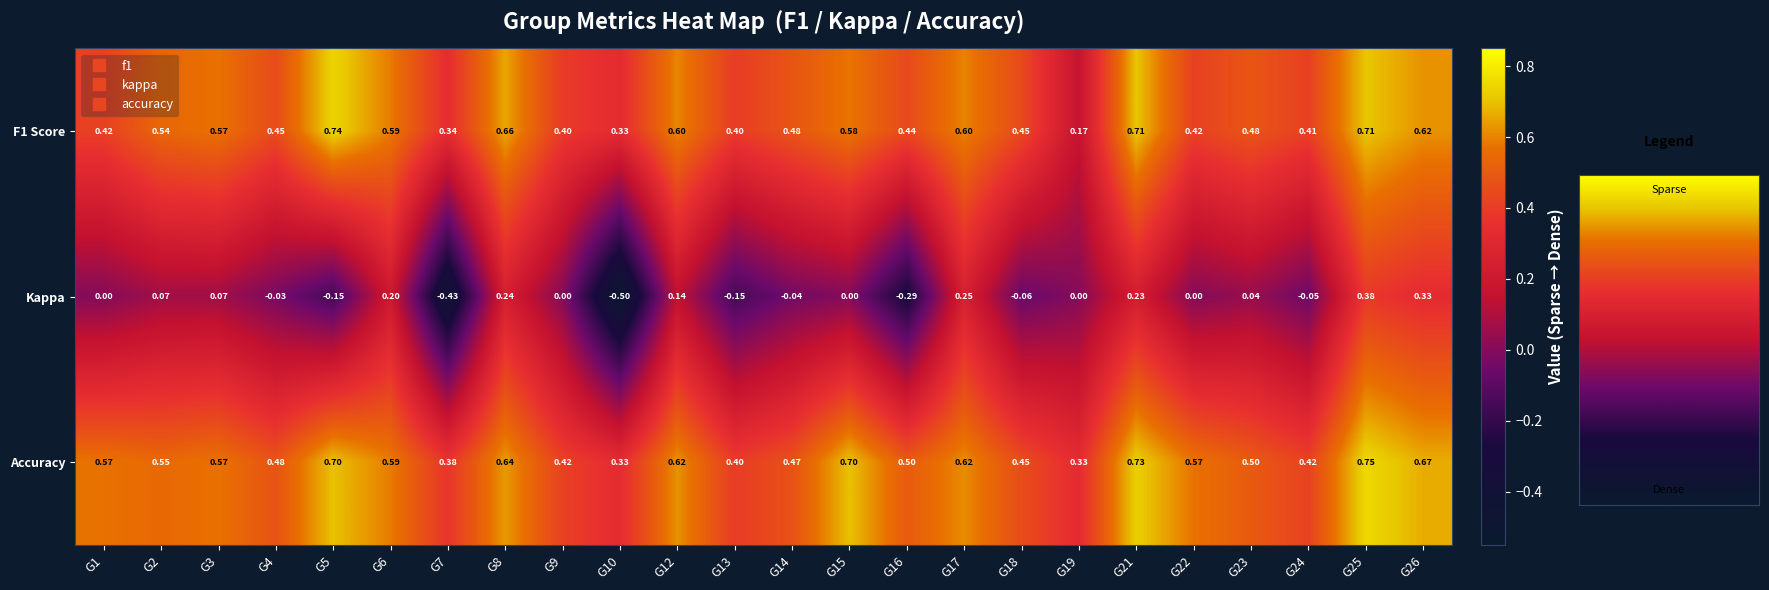

Which series has the largest total across all categories?

Accuracy